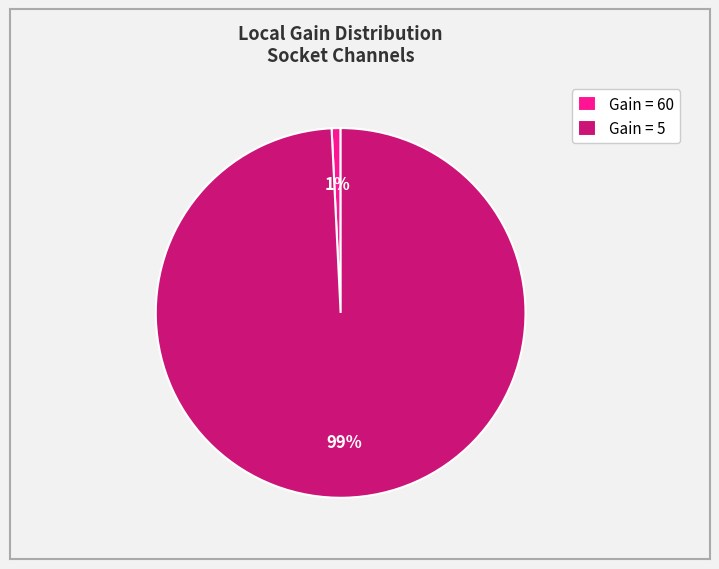

To the nearest percent, what is the difference between the largest and smallest slice percentages?

98%